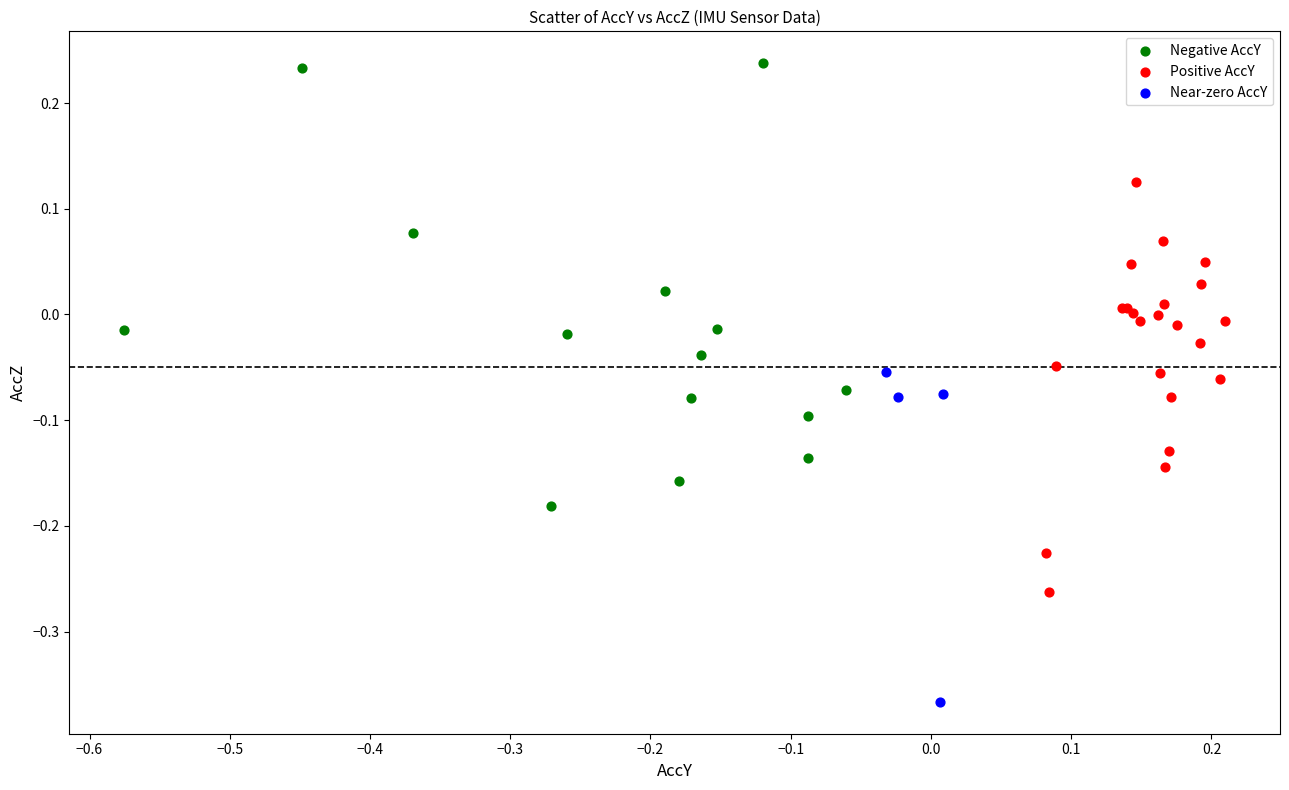

Which series contains the lowest Y value?

Near-zero AccY